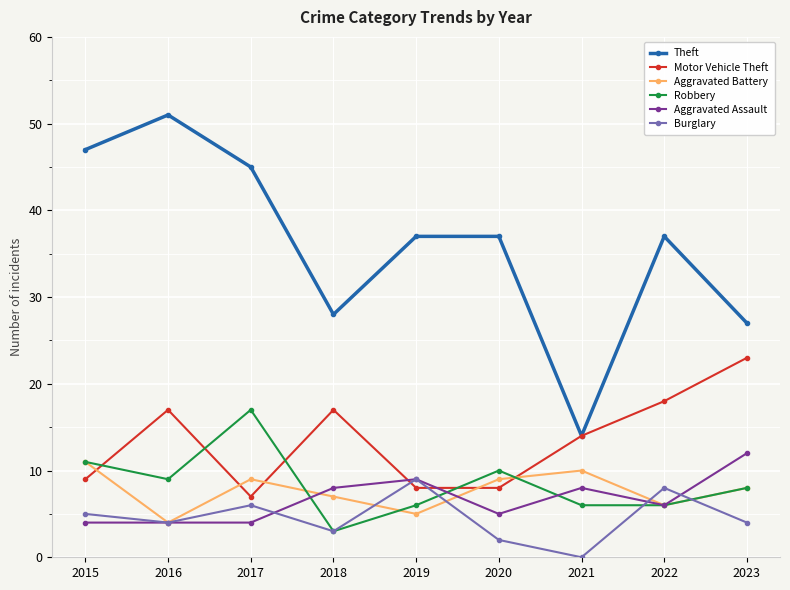

What value does the Robbery series have at 2021, to the nearest 10?

10